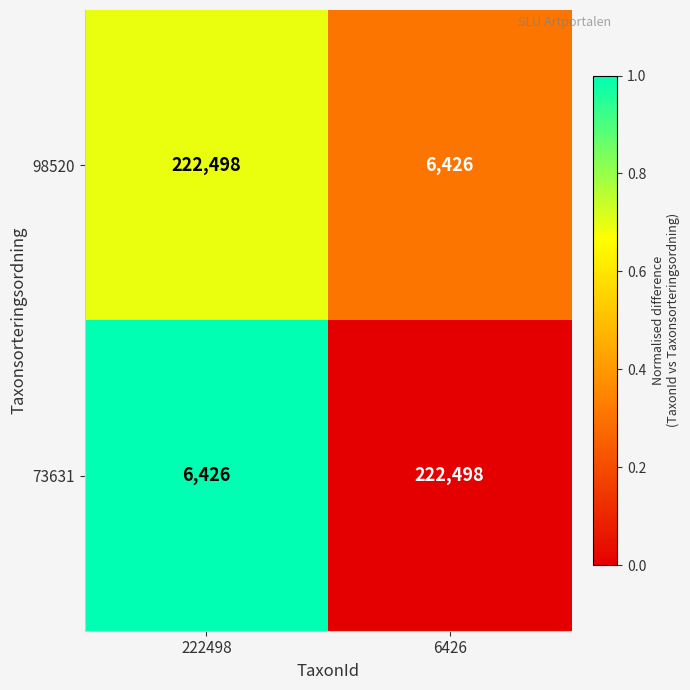

What is the total value across all series at 6426?

228924